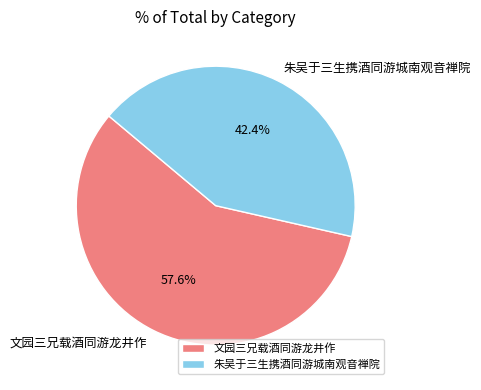

What percentage is NOT represented by 文园三兄载酒同游龙井作?

42.4%